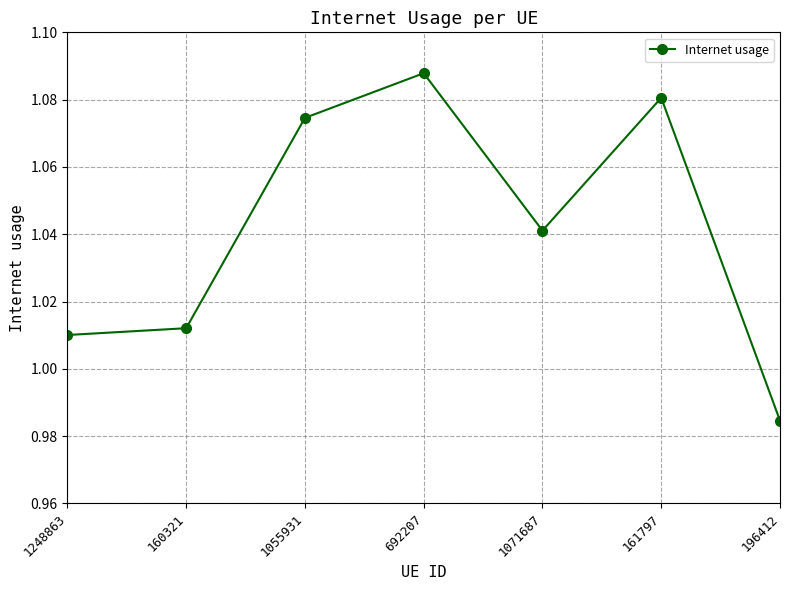

What is the difference between the maximum and second lowest values?

0.1